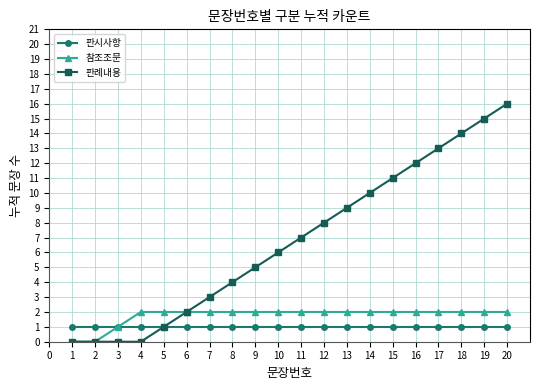

Does the chart have visible grid lines?

Yes